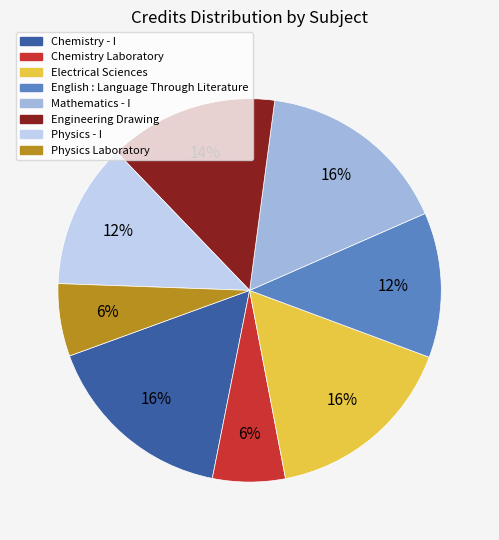

To the nearest percent, what is the difference between the largest and smallest slice percentages?

10%